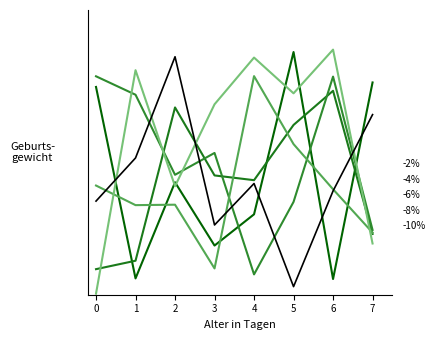

What is the sum of all -6% values?

3968874